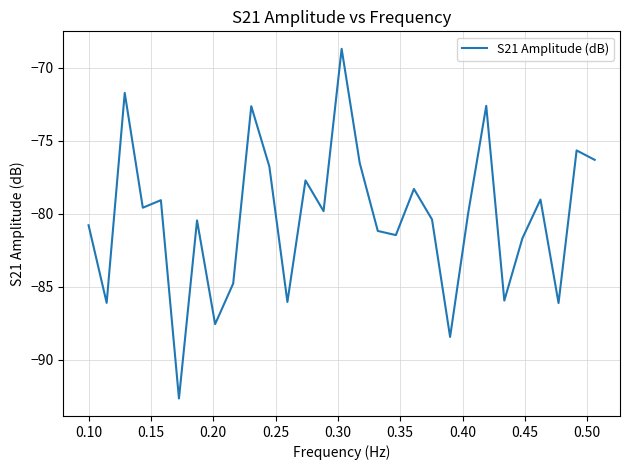

What is the greatest value displayed?

-68.7